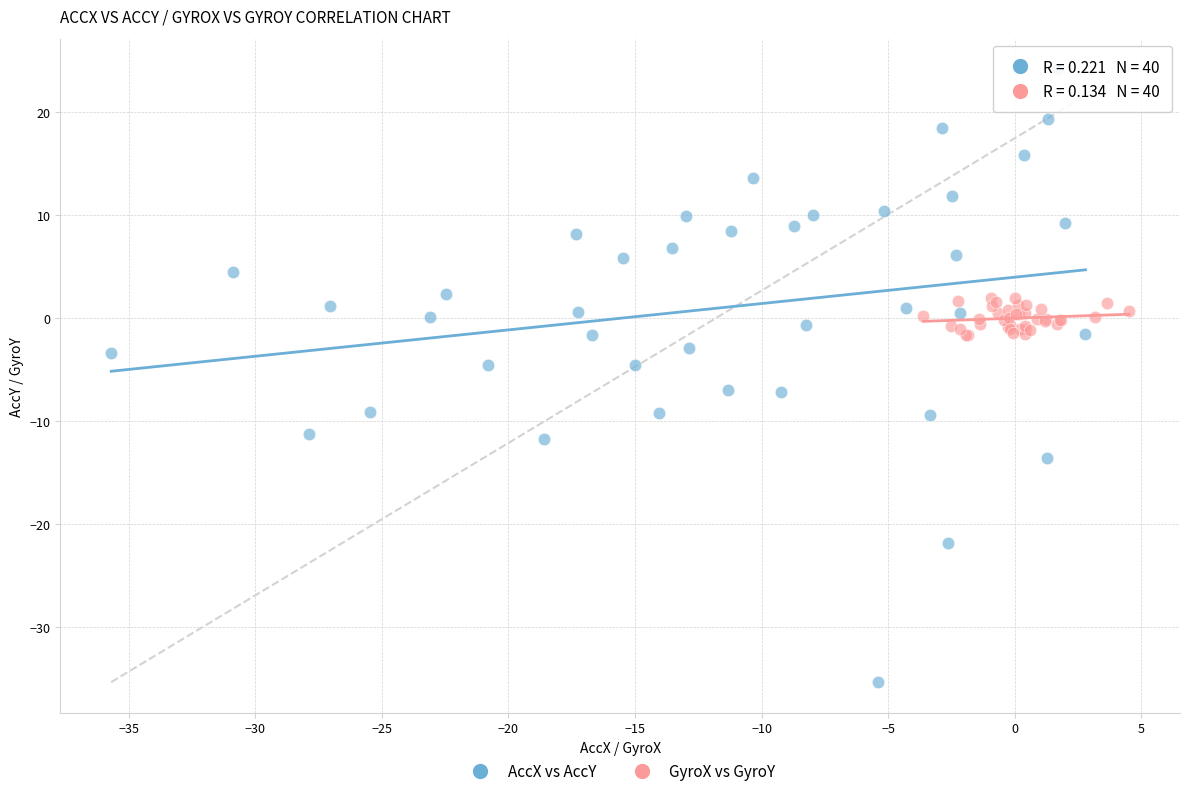

Which series contains the lowest Y value?

AccX vs AccY